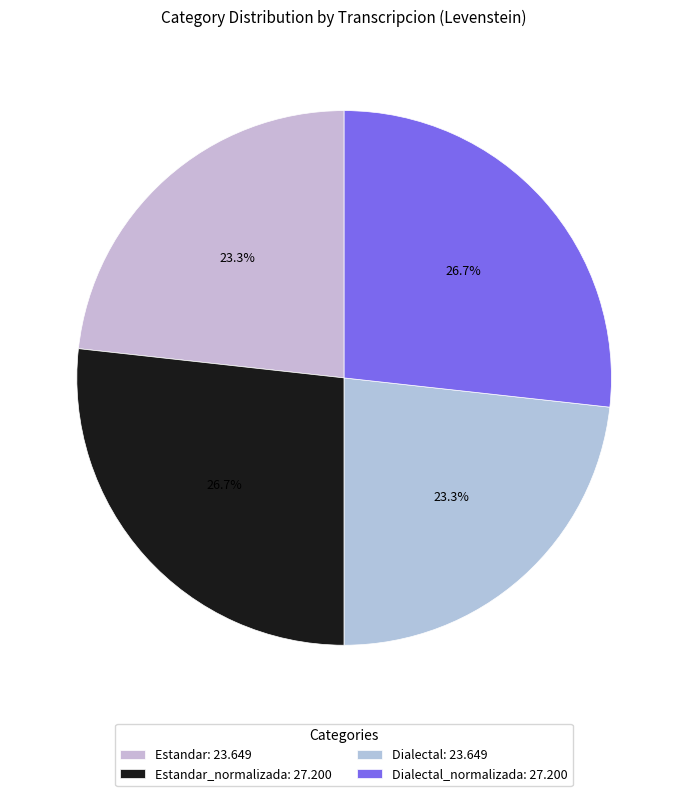

Rank the categories by value from highest to lowest.

Estandar_normalizada, Dialectal_normalizada, Estandar, Dialectal